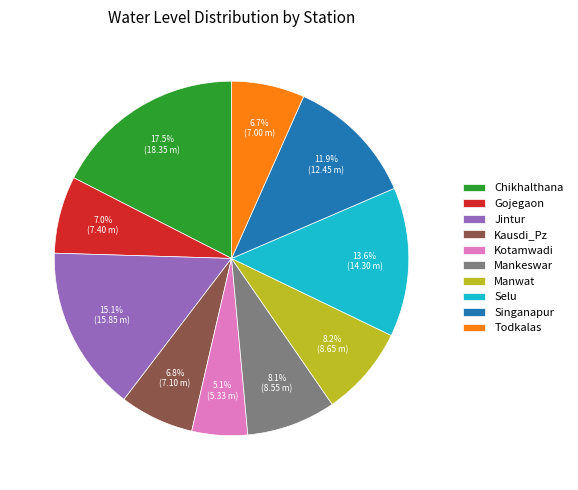

What percentage do Mankeswar and Jintur together represent?

23.2%